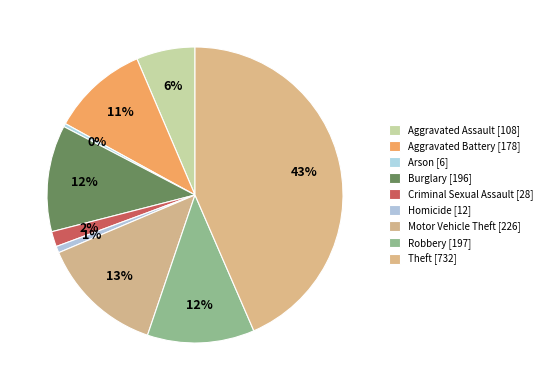

How many segments does this pie chart have?

9